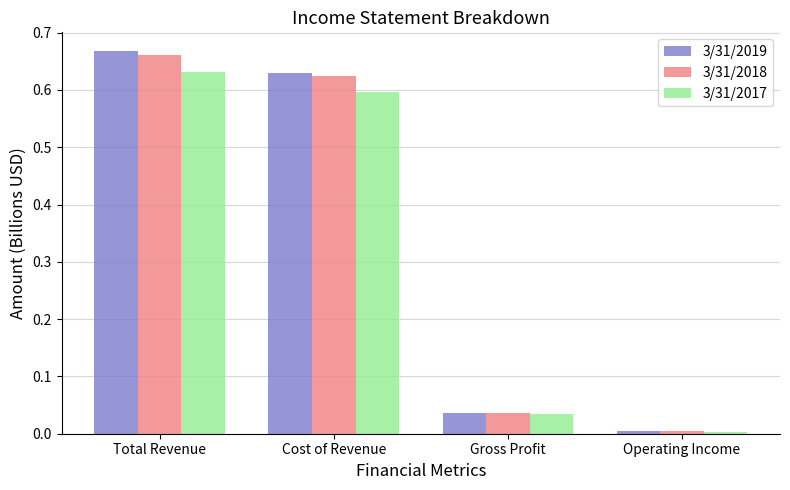

Which series has the widest spread of values?

3/31/2019